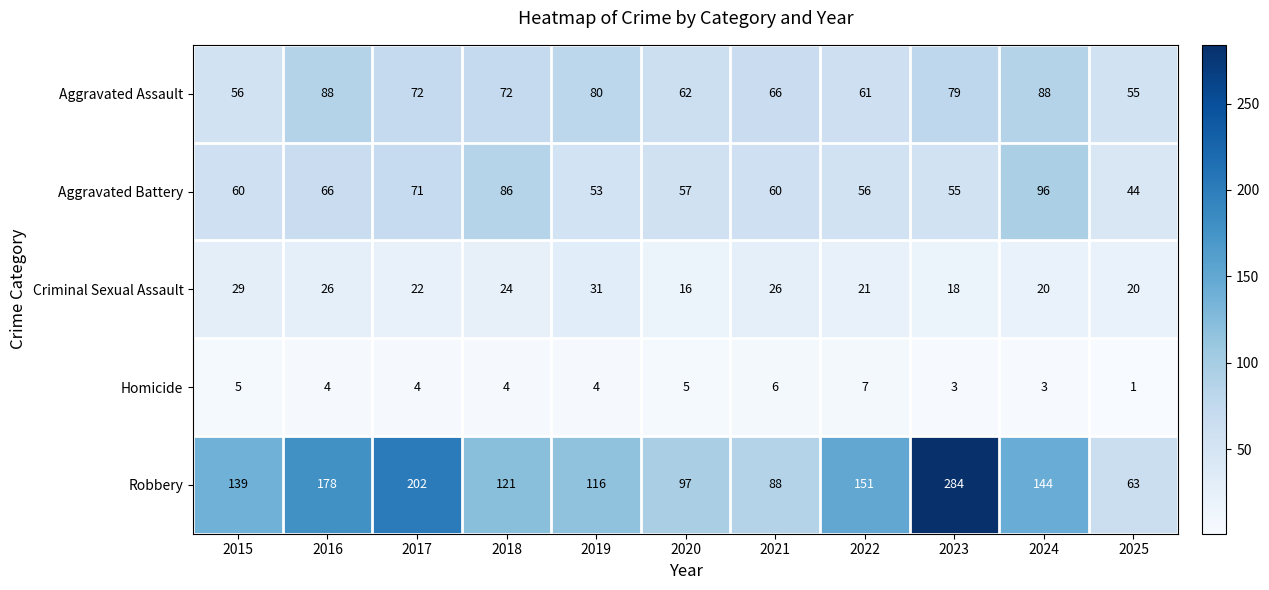

At how many categories does at least one series exceed 34?

11